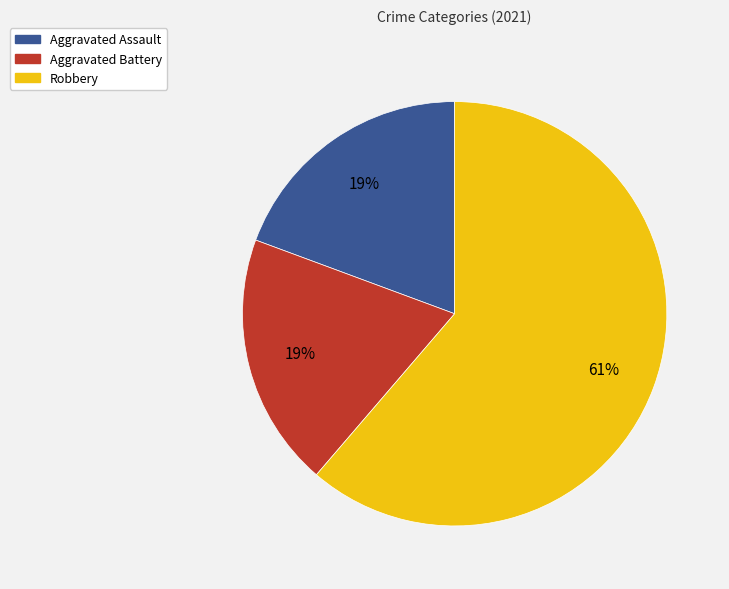

True or false: Robbery accounts for 61% of the total.

True